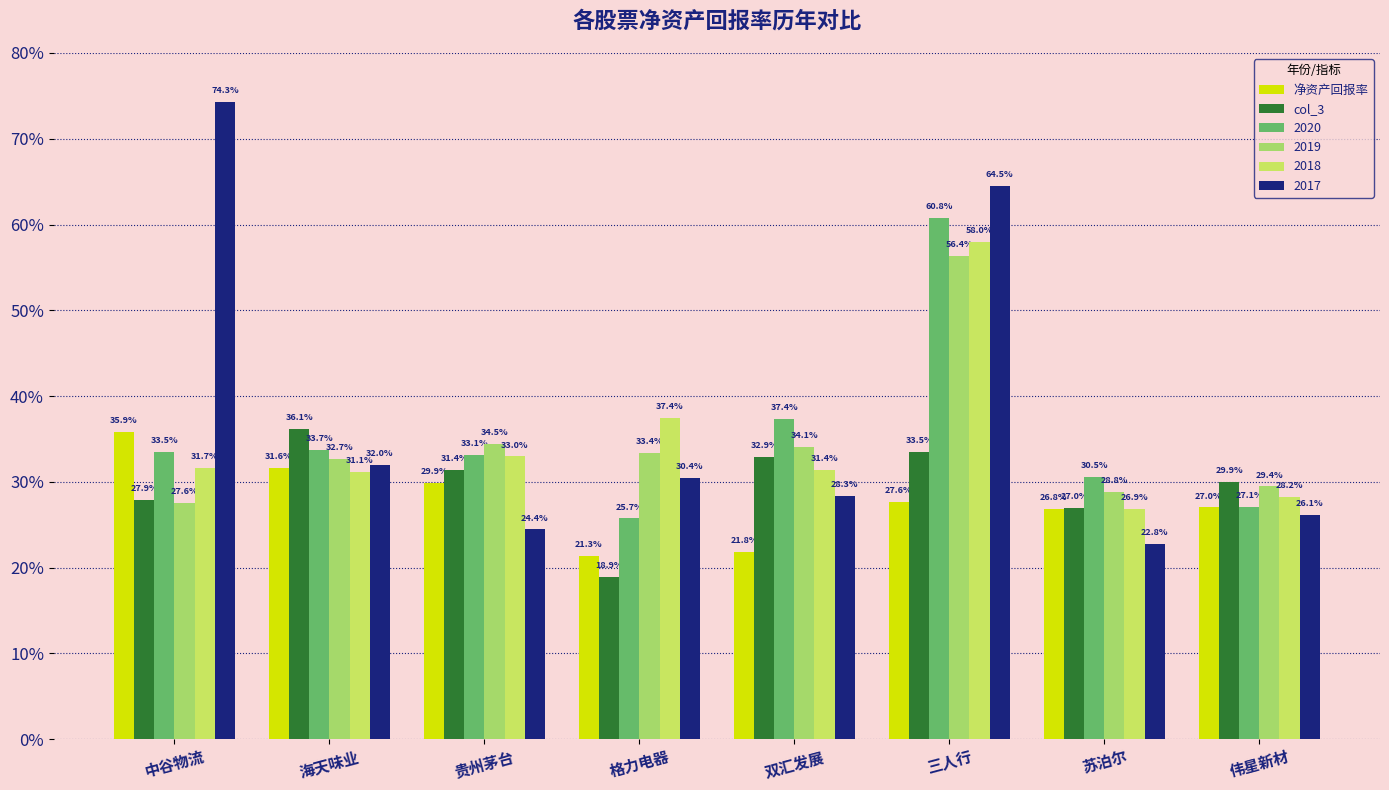

How many groups of bars are there?

8